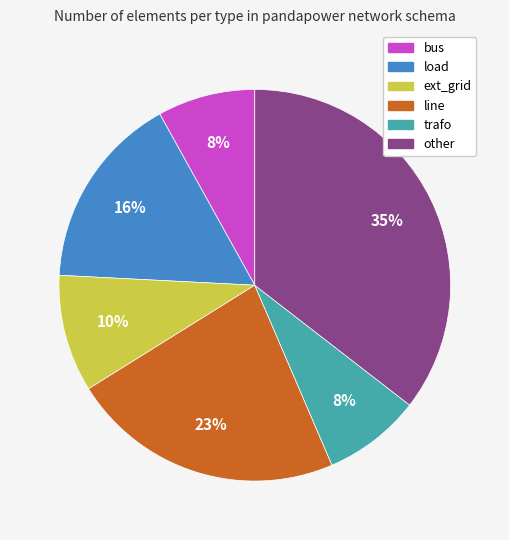

Is the sum of trafo and line greater than half?

No